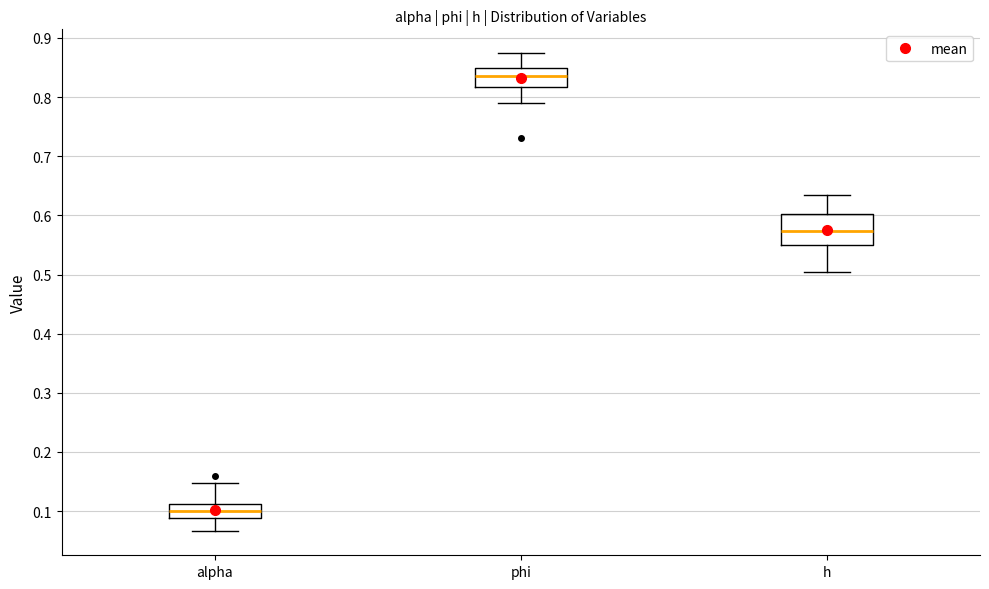

Which box's median line is the lowest?

alpha